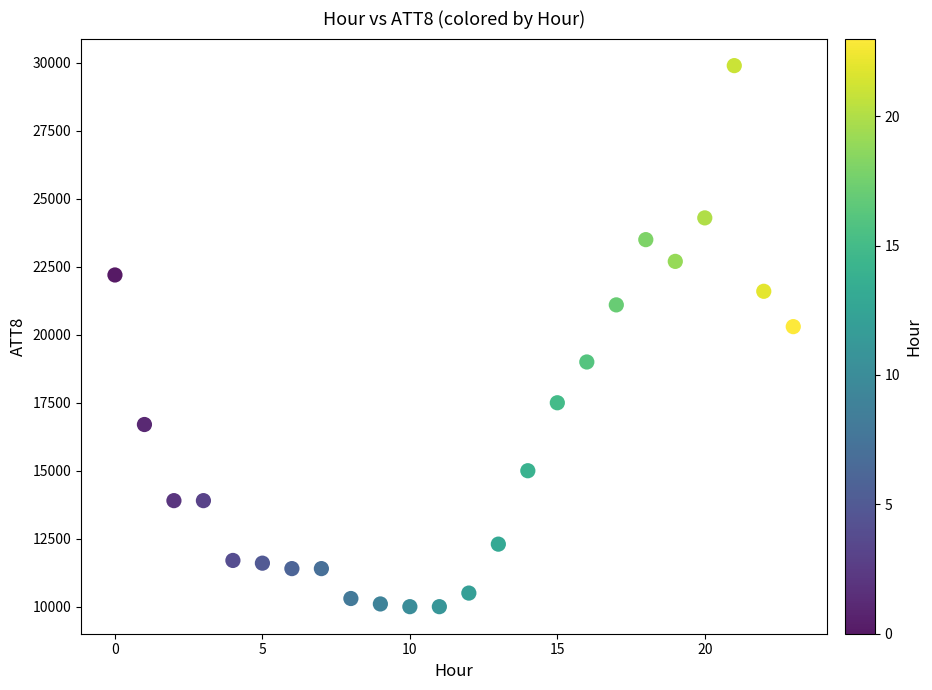

What Y value in the scatter plot is closest to 19950?

20300